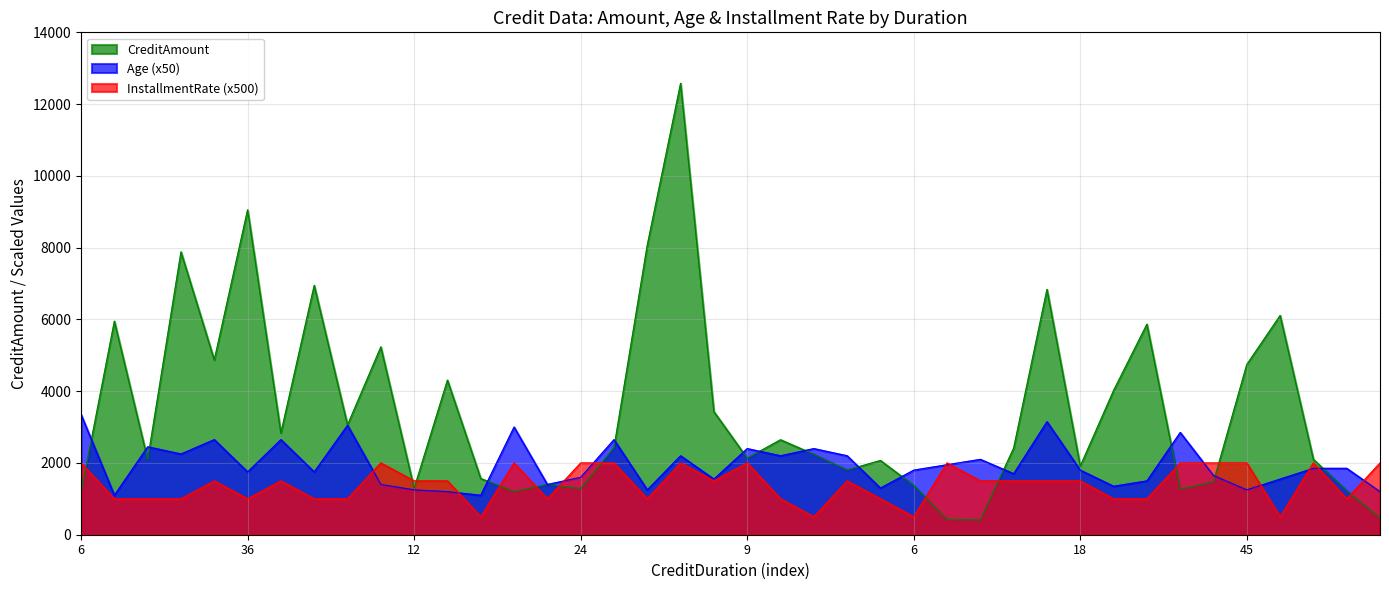

At which category does Age reach its first local valley?

48